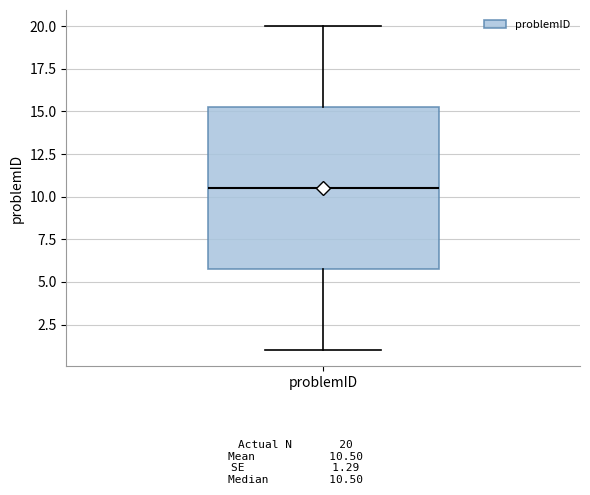

Transcribe this box plot: give where the median line is, the range the box spans, and where the two whiskers end, as read against the y-axis. The values are not printed on the chart, so give them approximately, as read against the axis.

median 10.5, box 6.0 to 15.5, whiskers 1.0 to 20.0